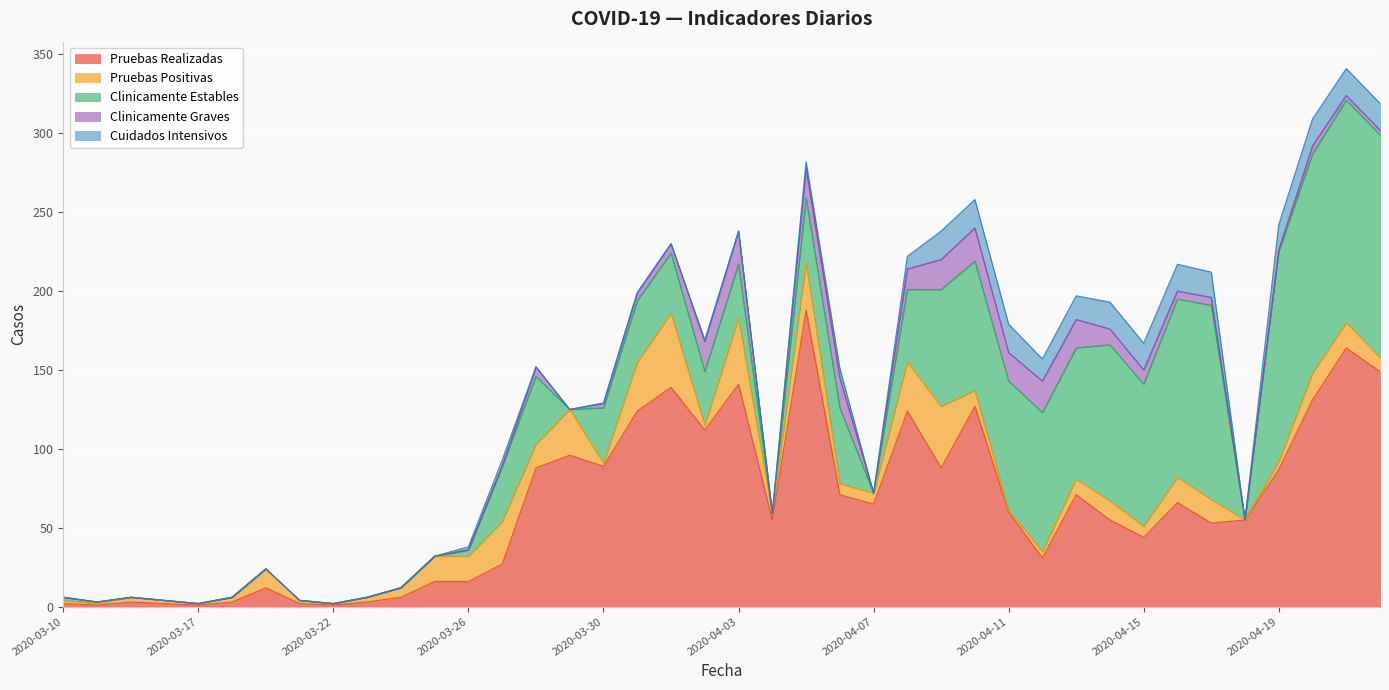

What is the total value across all series at 2020-03-17?

2